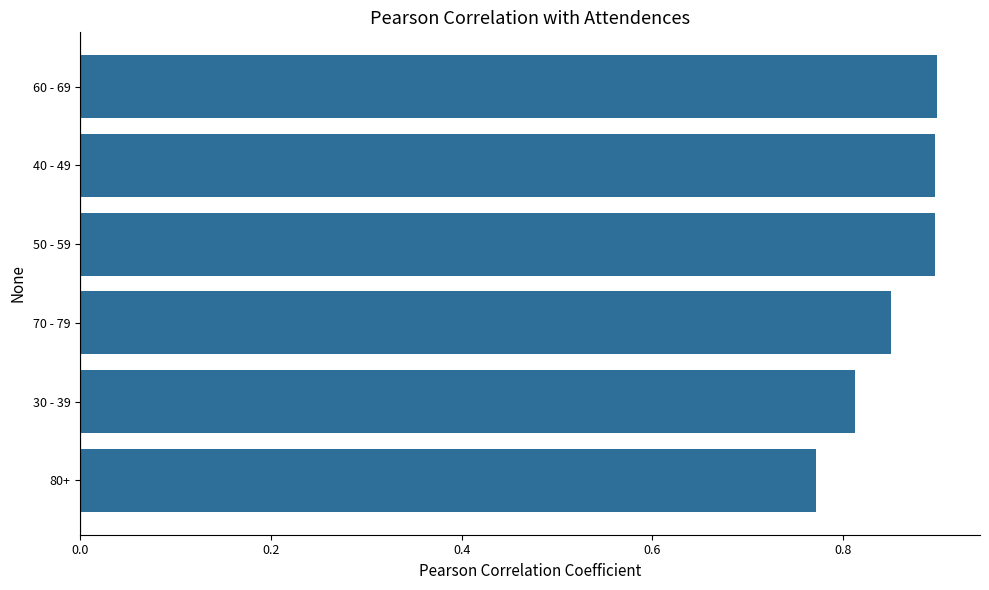

Between 70 - 79 and 30 - 39, which is larger?

70 - 79